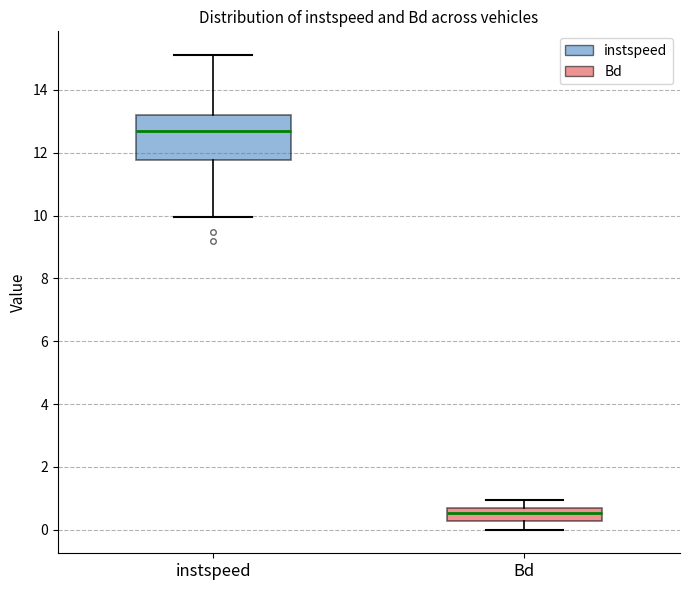

Which box's median line is the lowest?

Bd